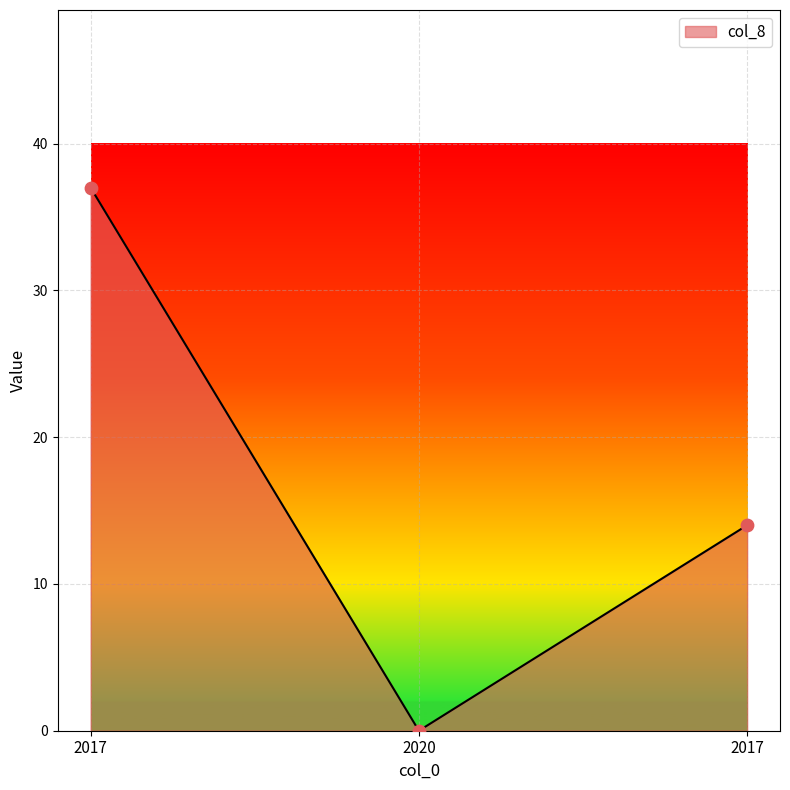

Between 2017 and 2017, which is larger?

2017